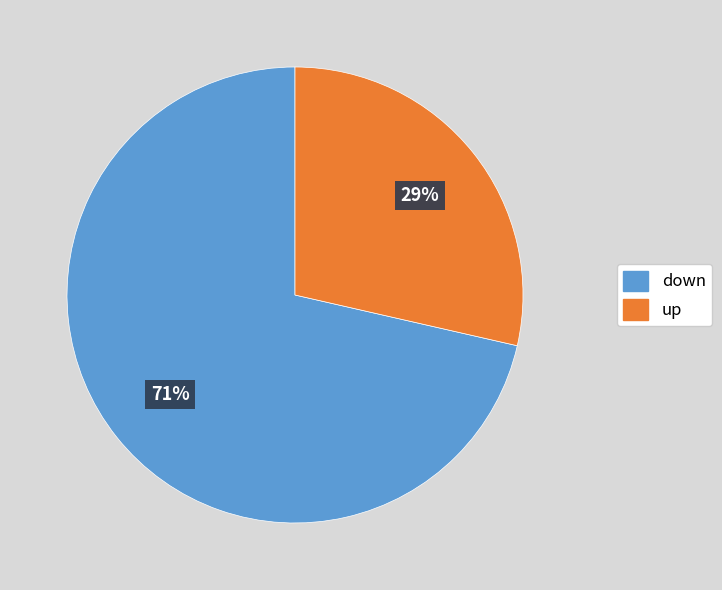

Which has a higher value, down or up?

down